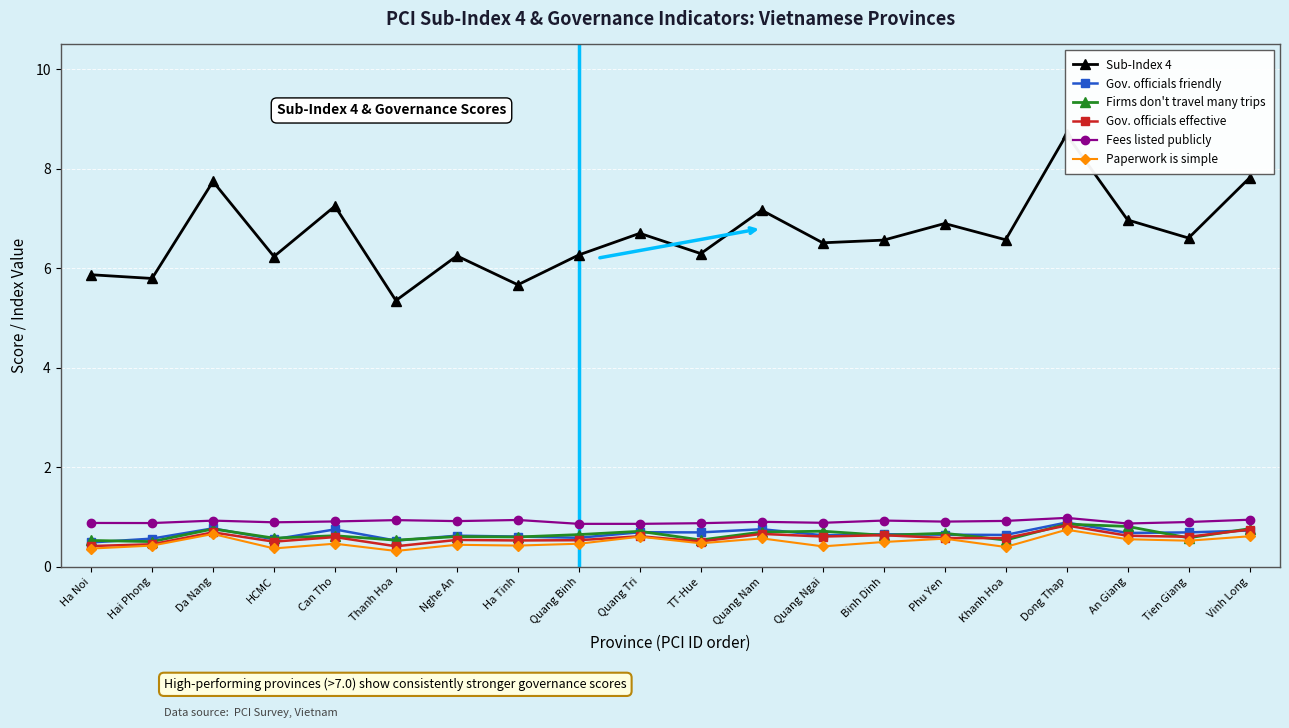

List the labels in order of Paperwork is simple value, smallest first.

Thanh Hoa, Ha Noi, HCMC, Khanh Hoa, Quang Ngai, Hai Phong, Ha Tinh, Nghe An, Quang Binh, Can Tho, TT-Hue, Binh Dinh, Tien Giang, An Giang, Phu Yen, Quang Nam, Quang Tri, Vinh Long, Da Nang, Dong Thap